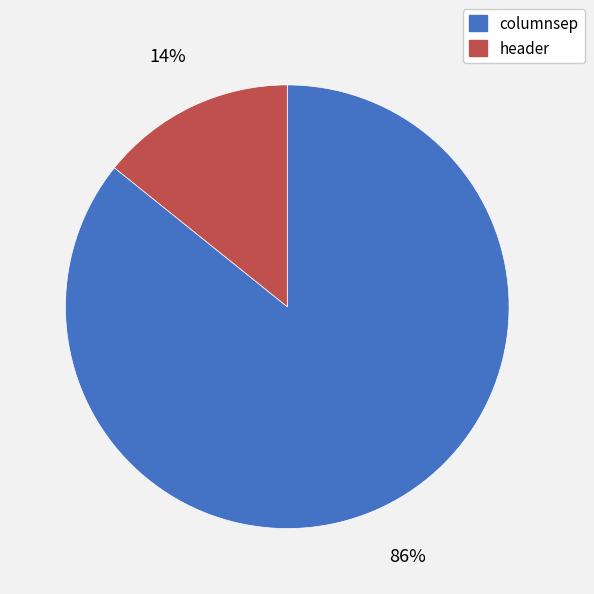

Which slice represents more than half of the pie?

columnsep